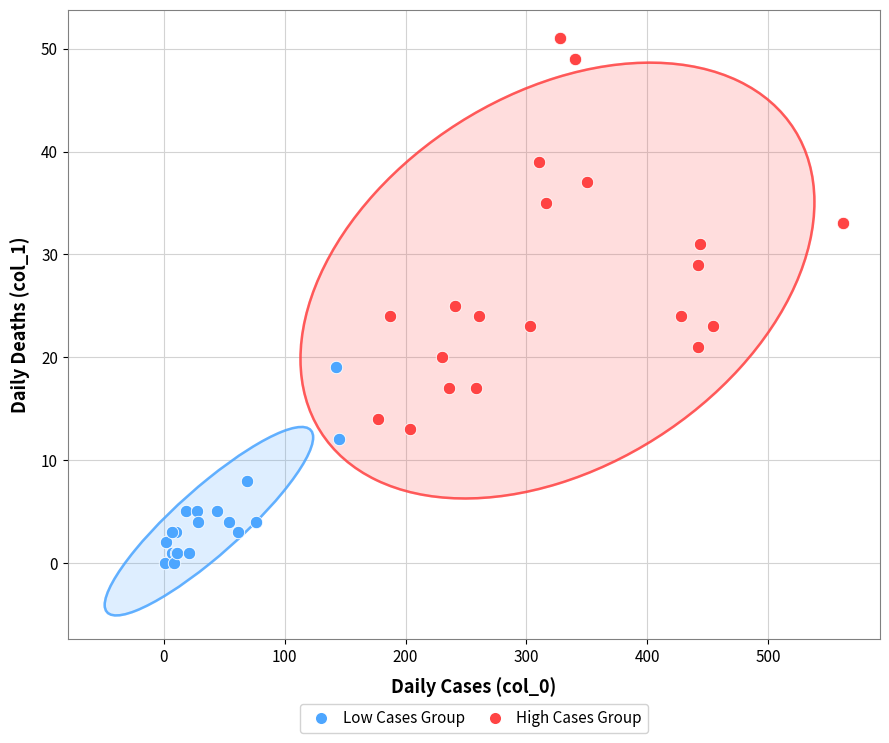

Which series contains the highest Y value?

High Cases Group